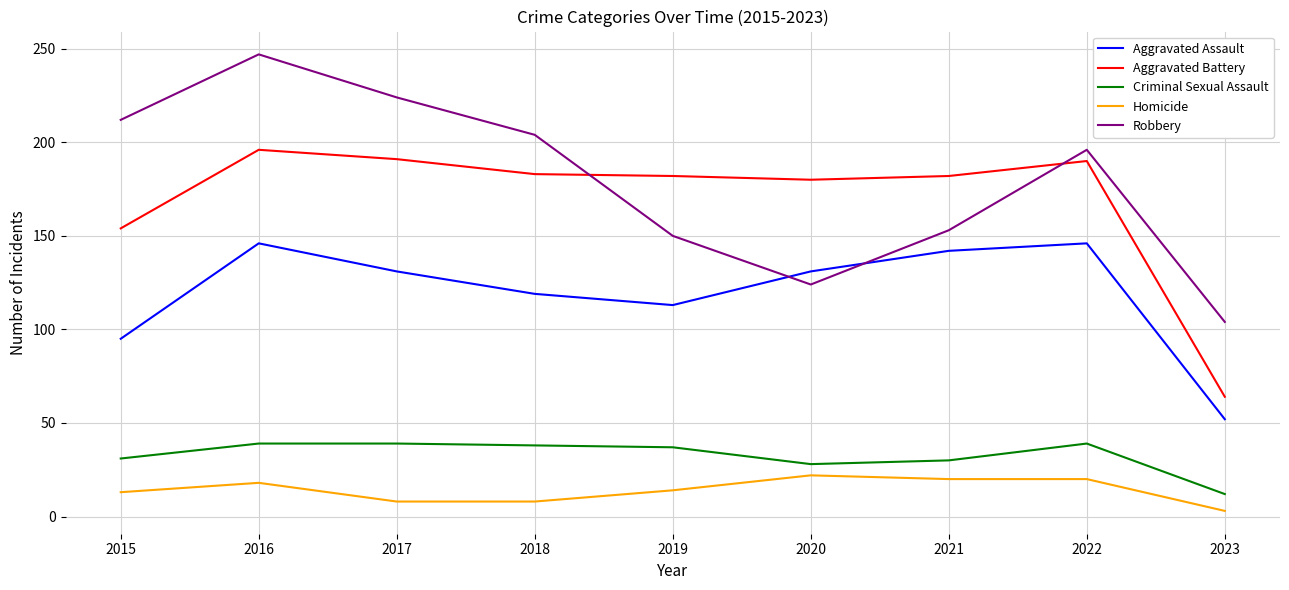

Where is the first local maximum for Homicide?

2016